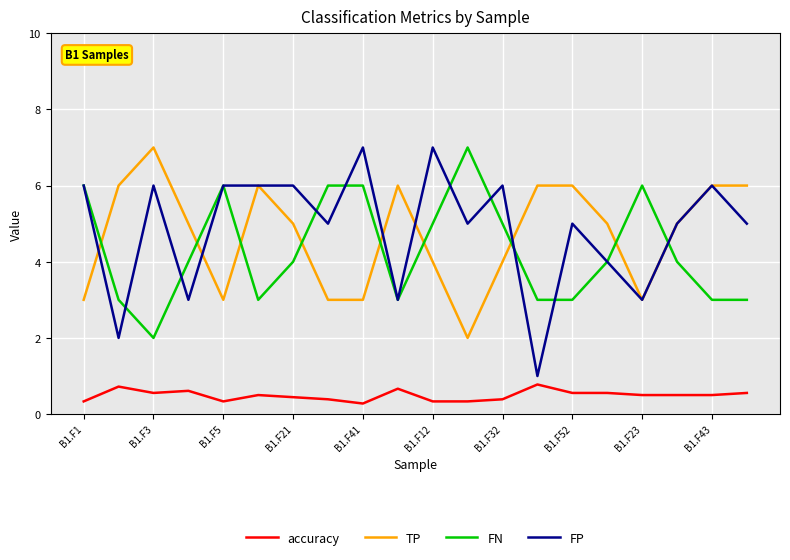

What is the lowest value of the accuracy series?

0.3